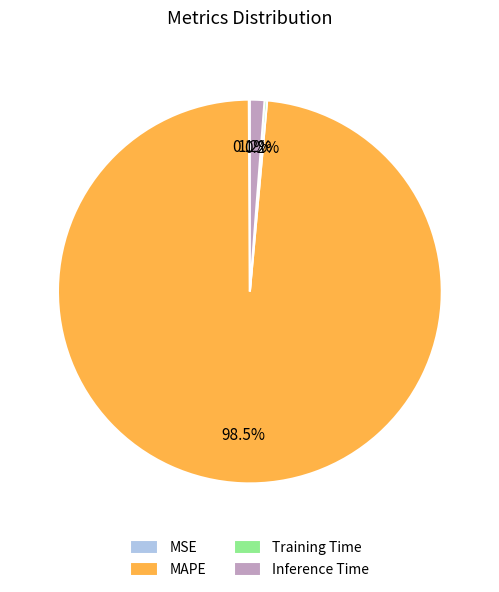

What portion of the pie excludes MAPE?

1.5%